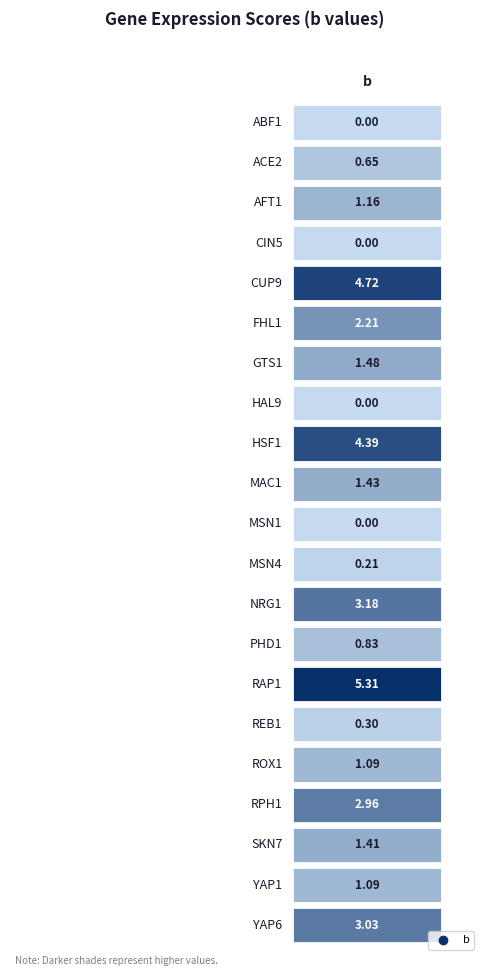

Rank the categories by value from lowest to highest.

ABF1, CIN5, HAL9, MSN1, MSN4, REB1, ACE2, PHD1, YAP1, ROX1, AFT1, SKN7, MAC1, GTS1, FHL1, RPH1, YAP6, NRG1, HSF1, CUP9, RAP1